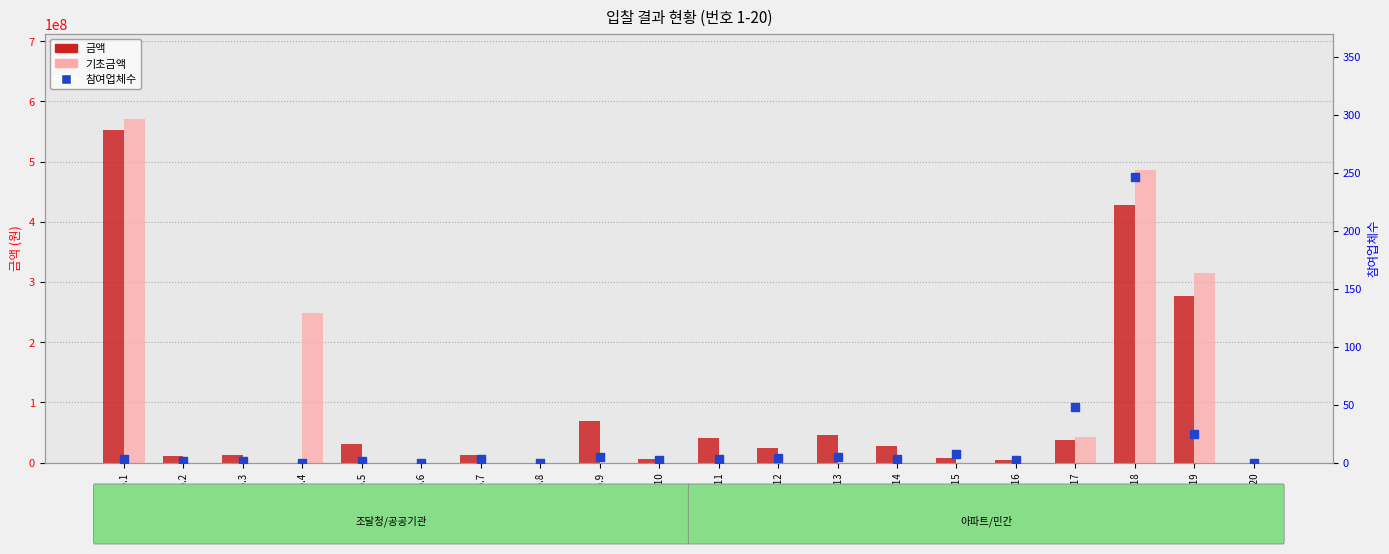

Which series contains the lowest Y value?

금액